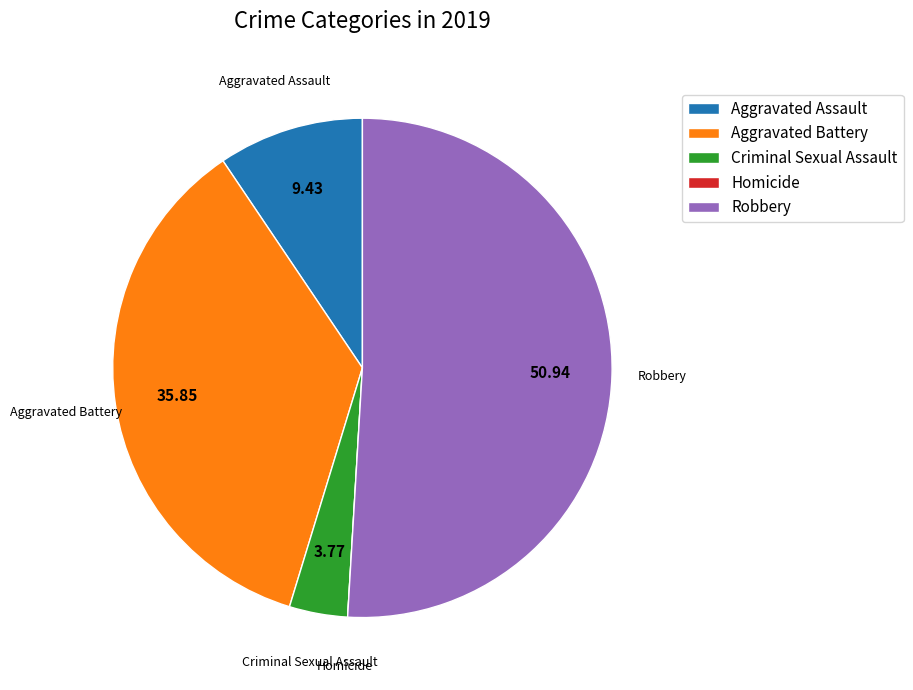

Combined, do Criminal Sexual Assault and Robbery account for over 50%?

Yes